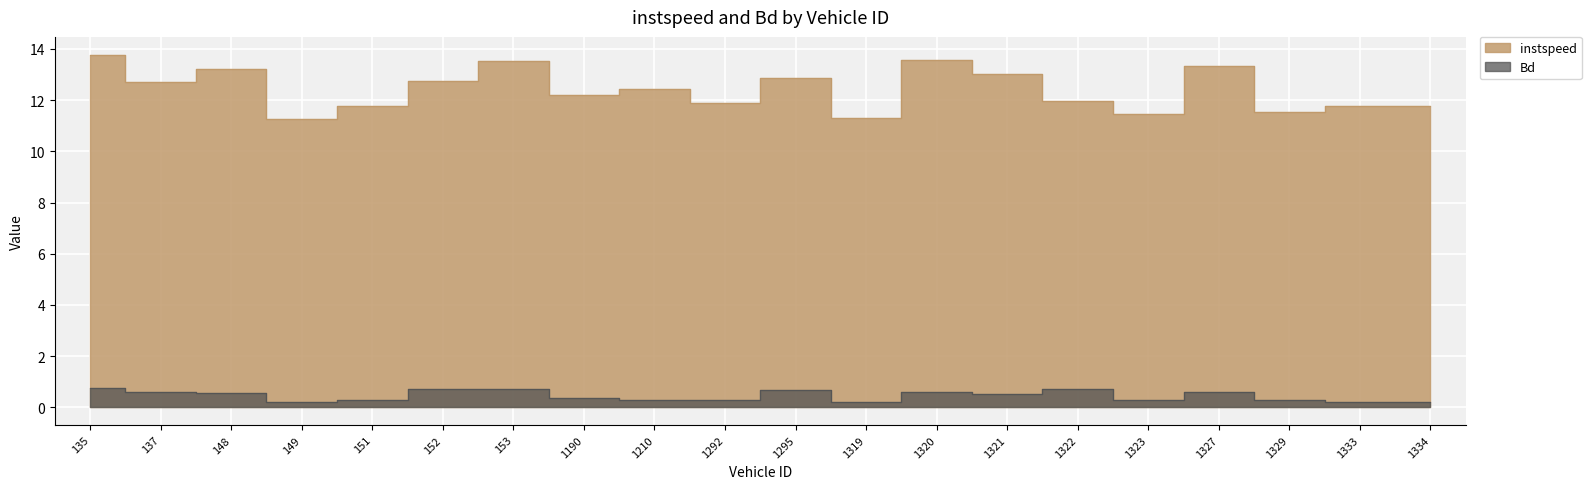

What value does the instspeed series have at 135.0?

13.8